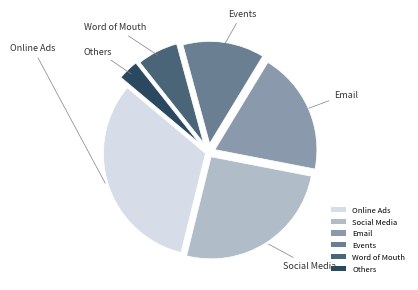

Do Others and Online Ads together represent more than half of the pie?

No